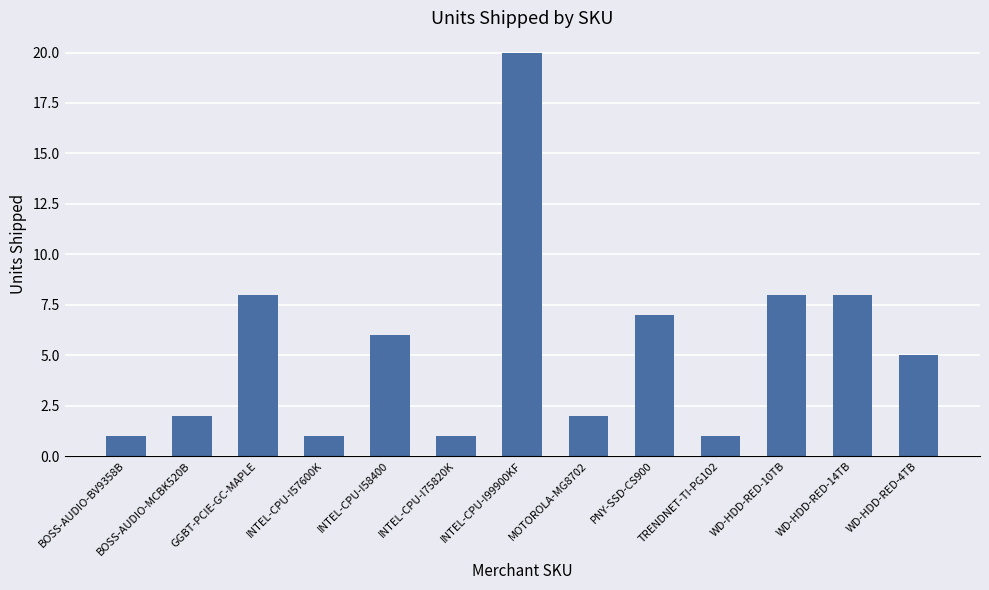

Which label corresponds to the largest value in the chart?

INTEL-CPU-I99900KF